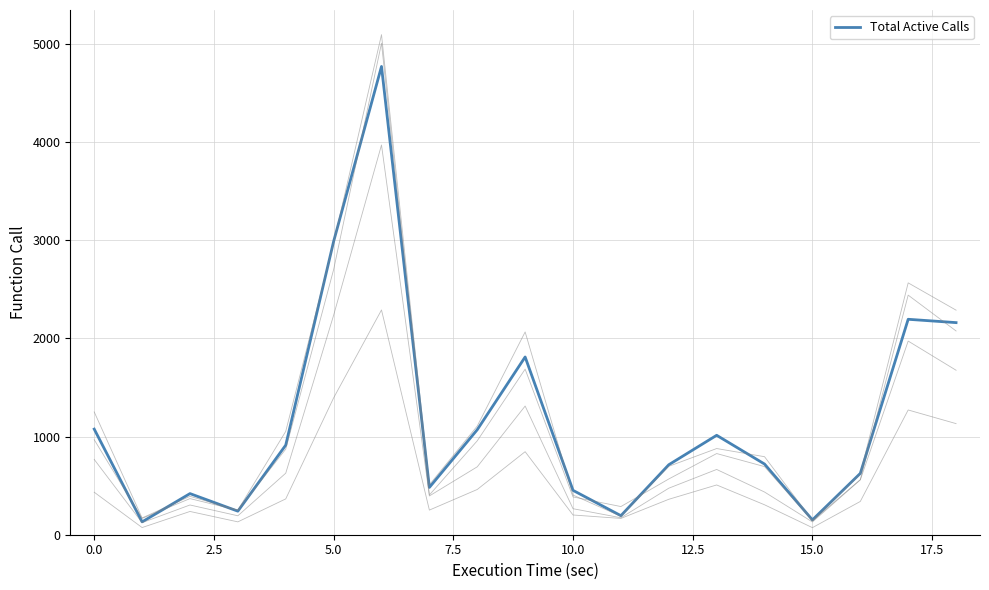

Reading left to right, list all the values displayed in this chart.

1076	131	419	240	913	2988	4771	482	1070	1811	452	194	713	1013	720	151	625	2195	2161